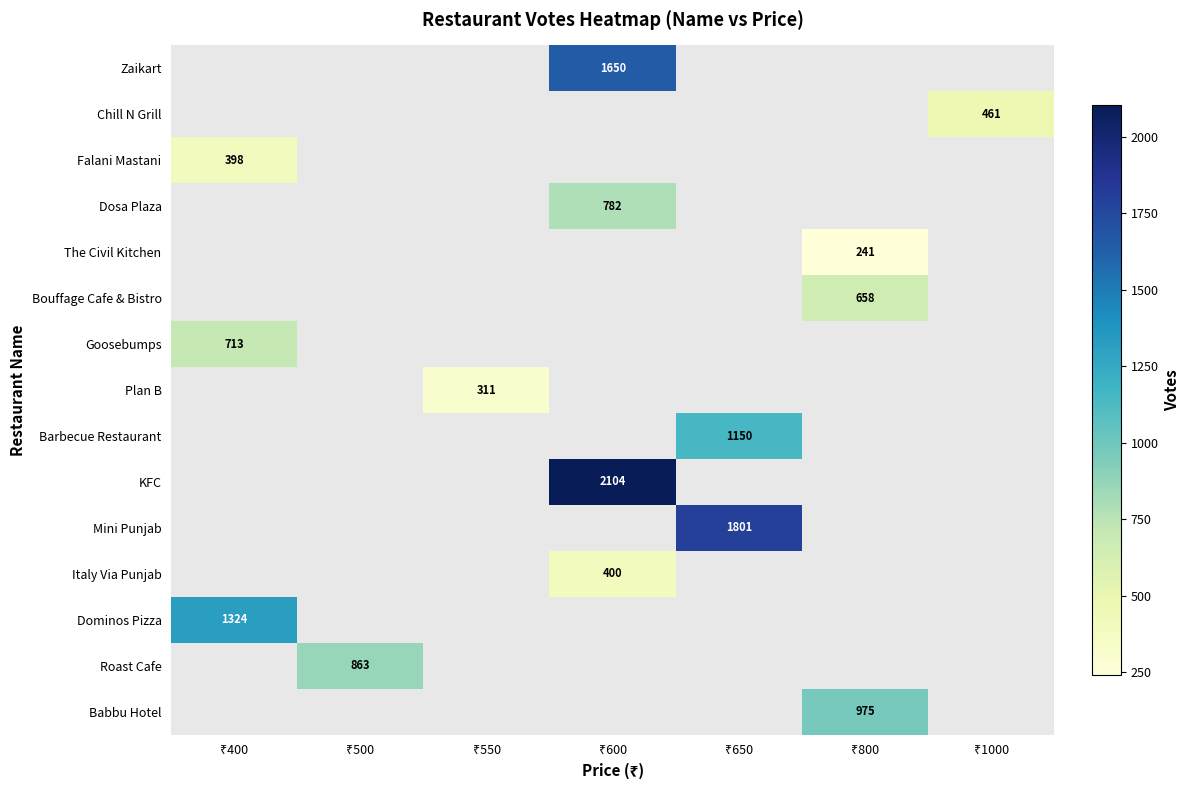

Which series has the largest range (max minus min)?

Falani Mastani